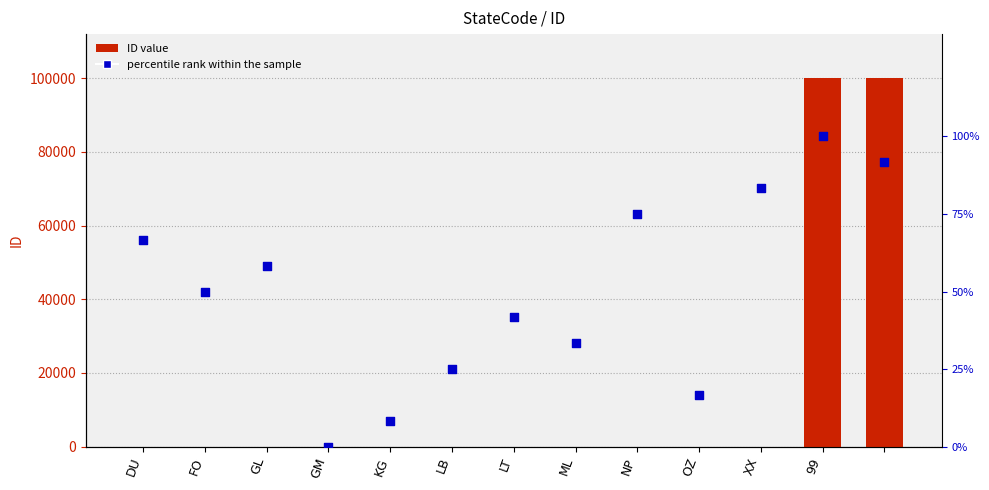

Which series contains the highest Y value?

ID